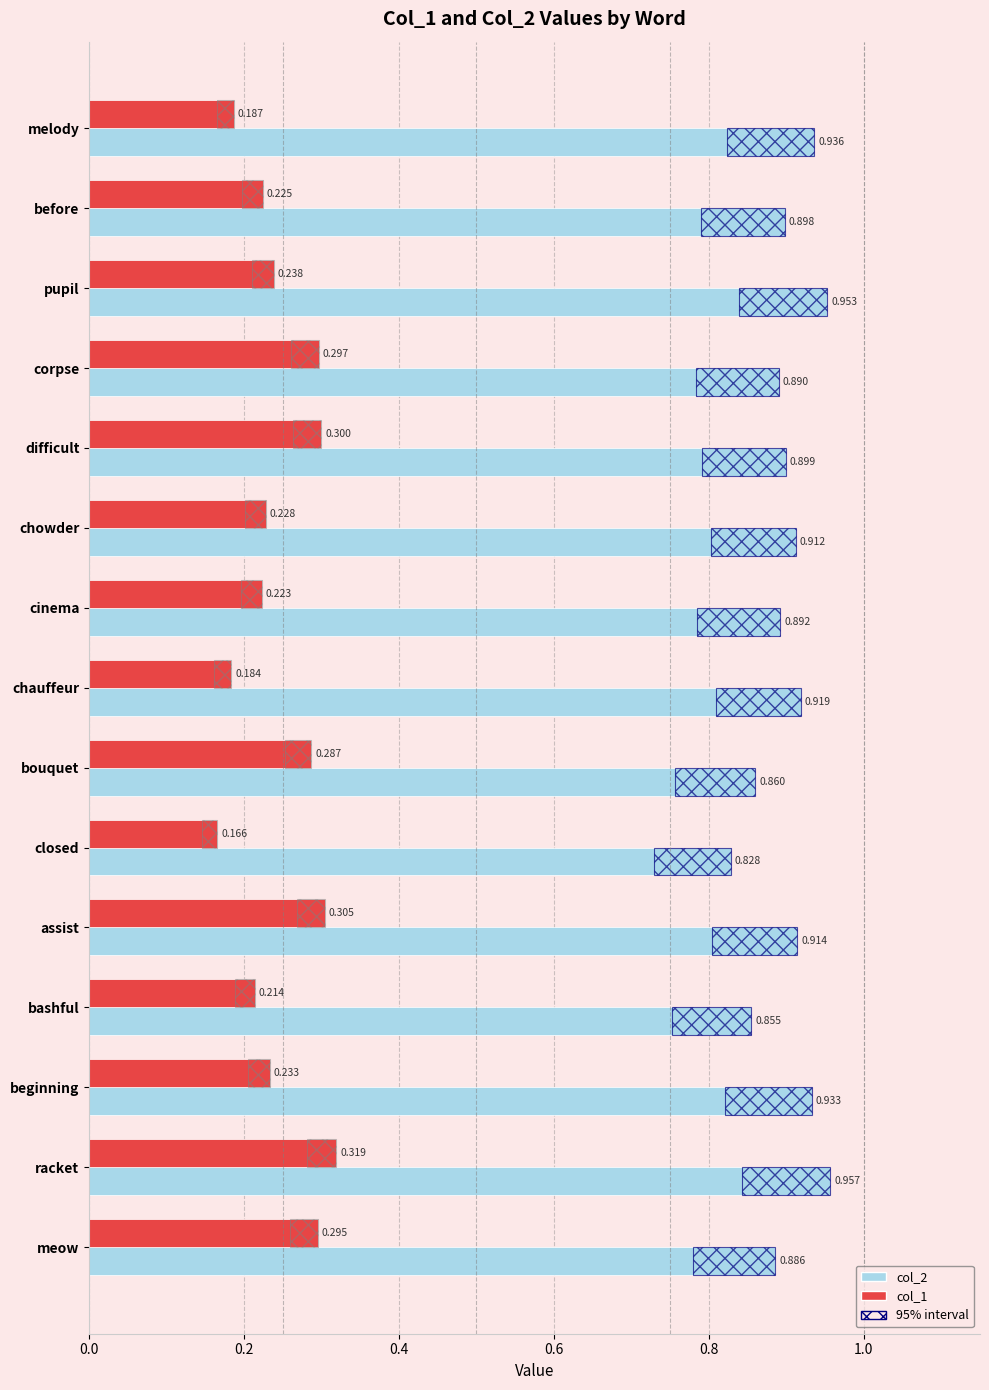

Are the bars horizontal?

Yes